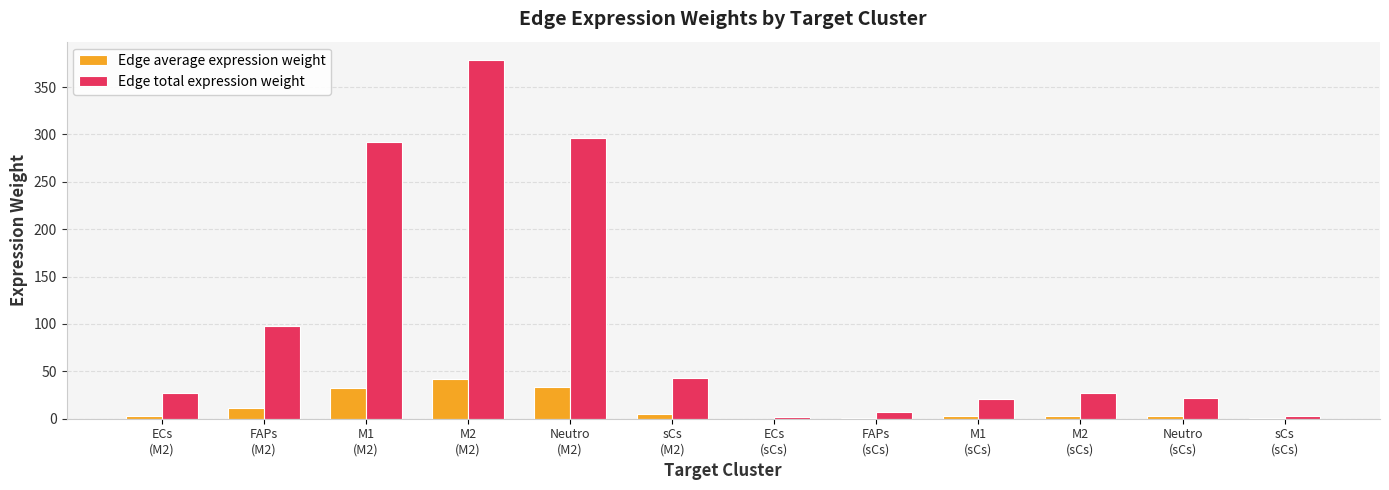

How many groups of bars are there?

12